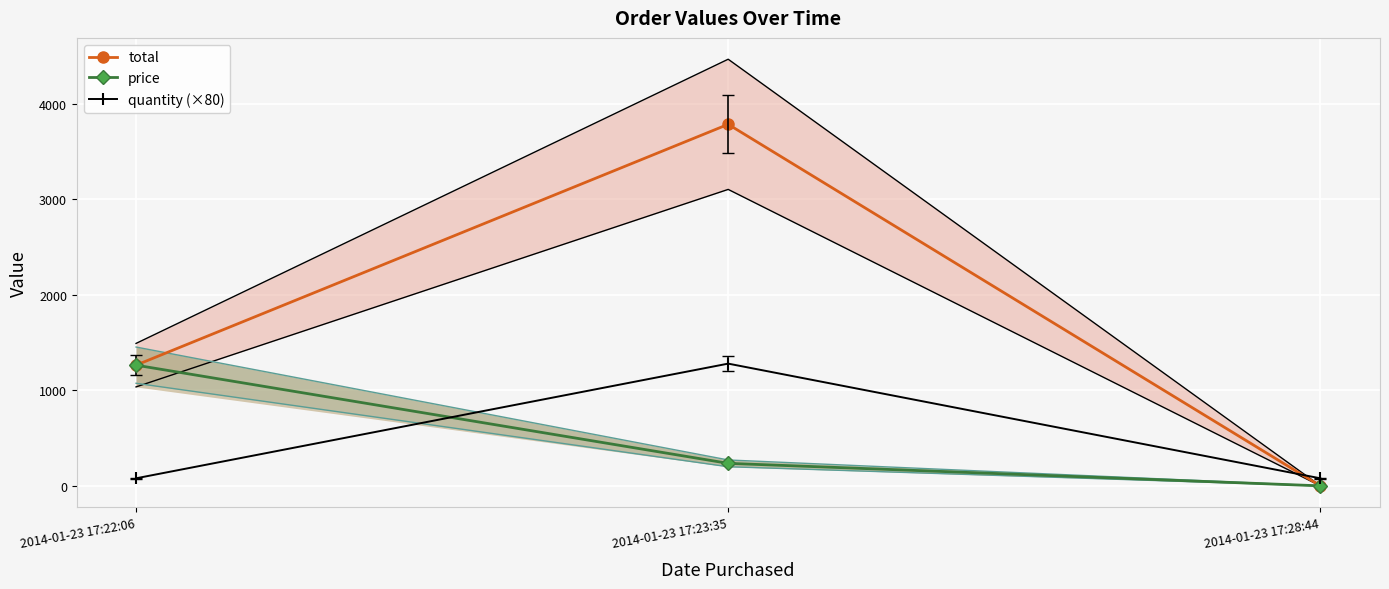

Reading left to right, extract all data points from this chart.

total: 2014-01-23 17:22:06=1263.9	2014-01-23 17:23:35=3784.0	2014-01-23 17:28:44=1.1
price: 2014-01-23 17:22:06=1263.9	2014-01-23 17:23:35=236.5	2014-01-23 17:28:44=1.1
quantity (×80): 2014-01-23 17:22:06=80.0	2014-01-23 17:23:35=1280.0	2014-01-23 17:28:44=80.0